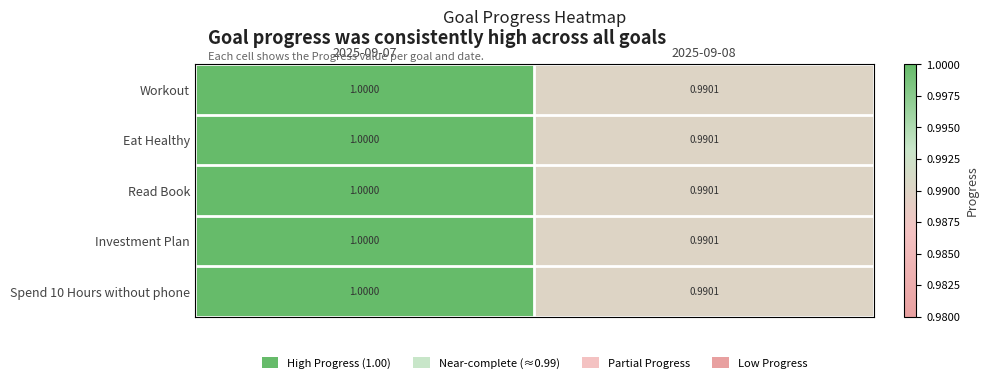

Is the value of Spend 10 Hours without phone at 2025-09-08 greater than the value of Eat Healthy at 2025-09-07?

No